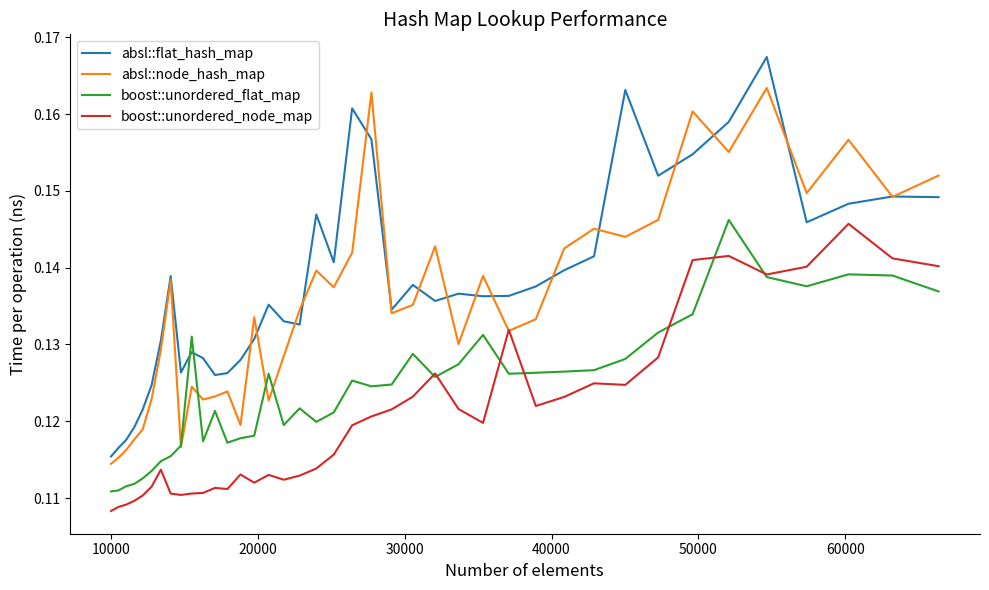

In boost::unordered_node_map, how many points are lower than both neighbors (excluding endpoints)?

8